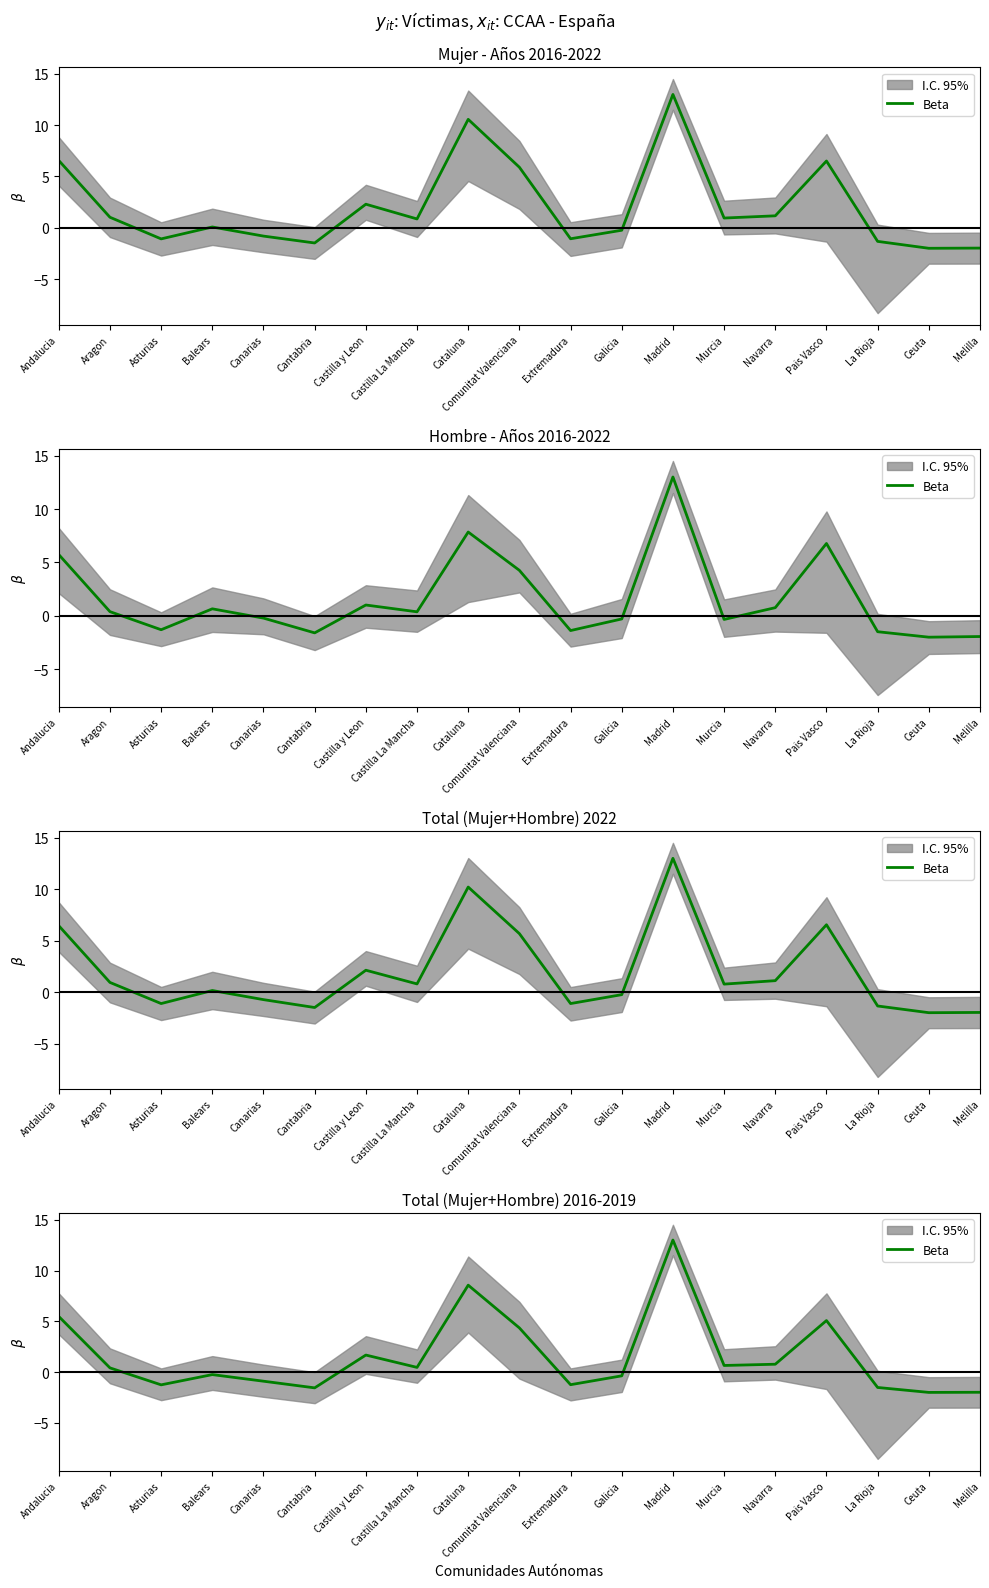

Where does the data first go above 0?

Andalucia